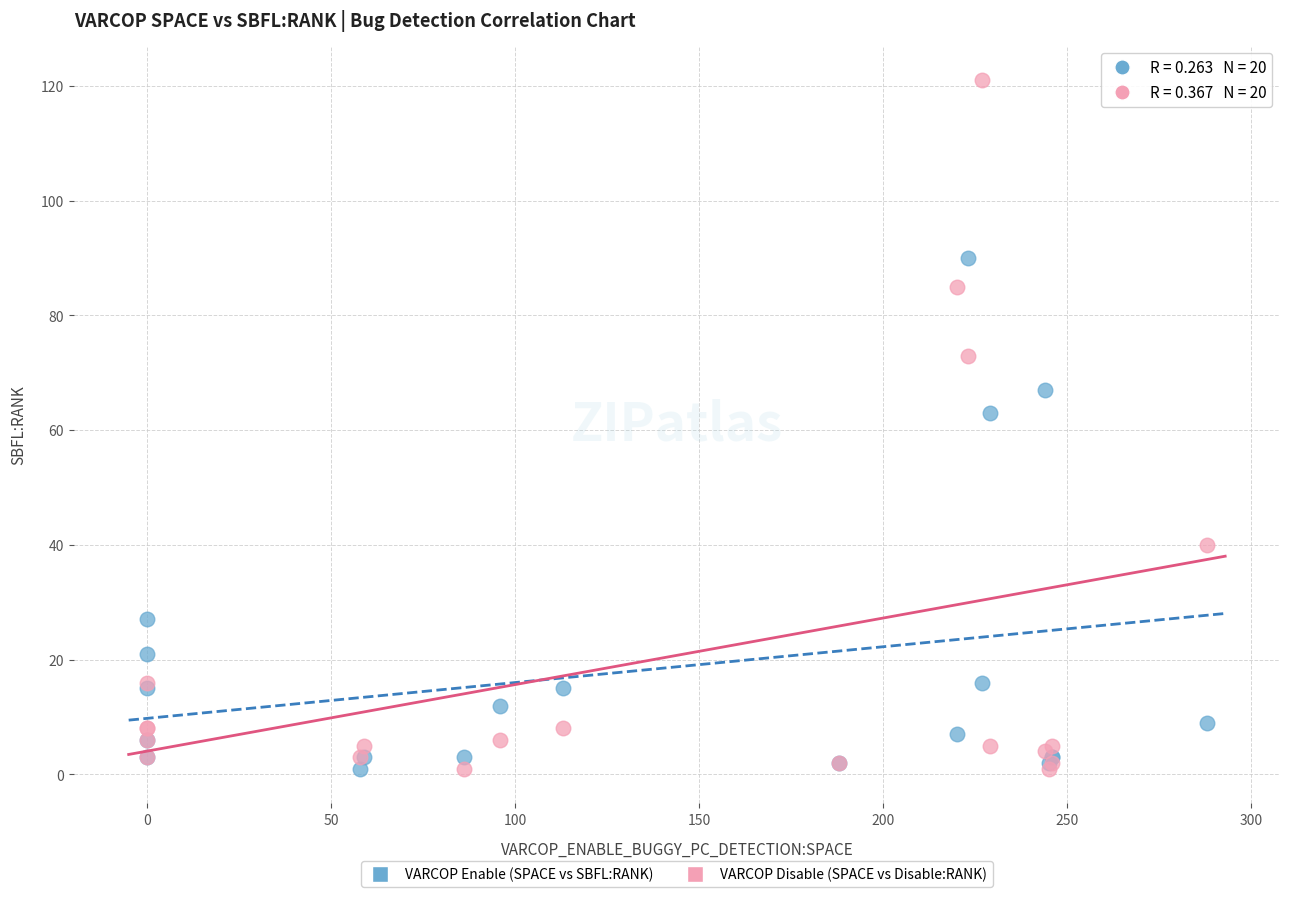

Across all series, what Y value is closest to 61?

63